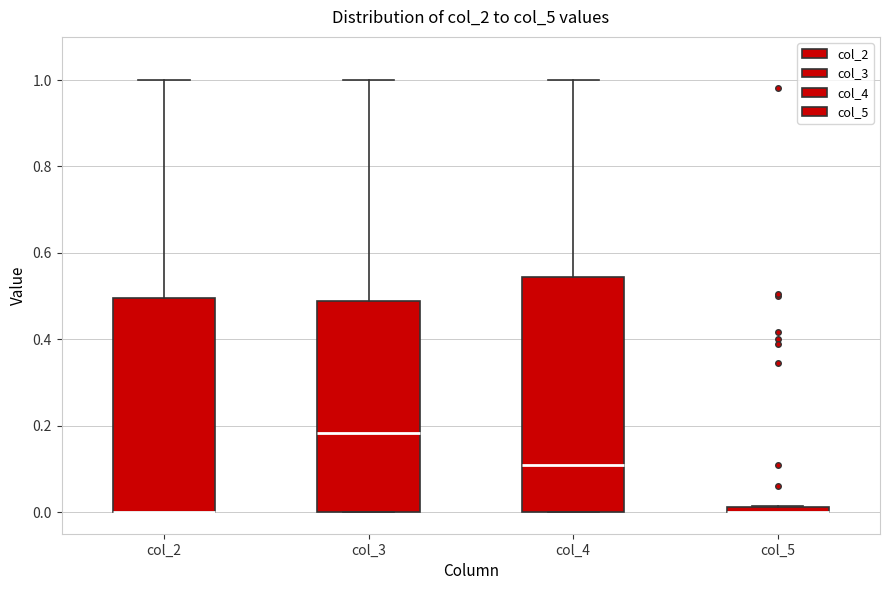

Which box is the tallest, from its lower edge to its upper edge?

col_4